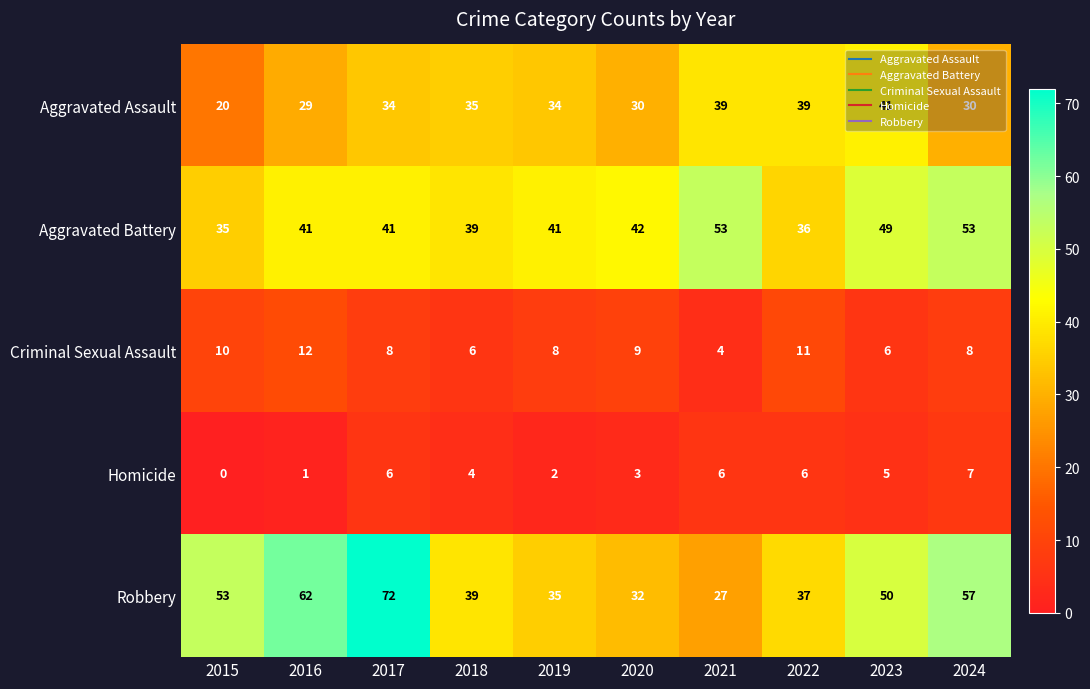

At how many categories does at least one series exceed 22?

10